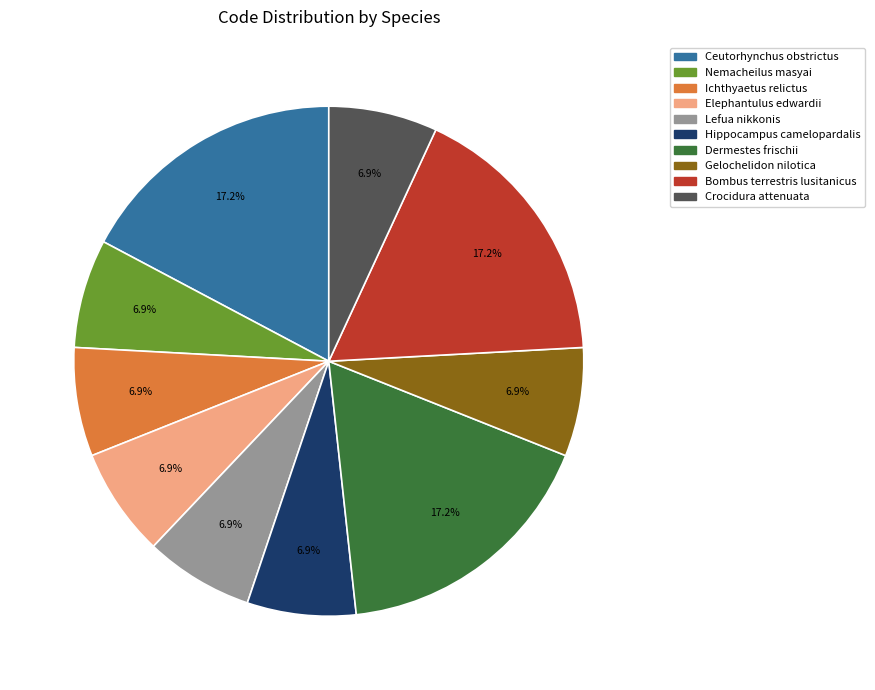

Does any single category account for the majority?

No